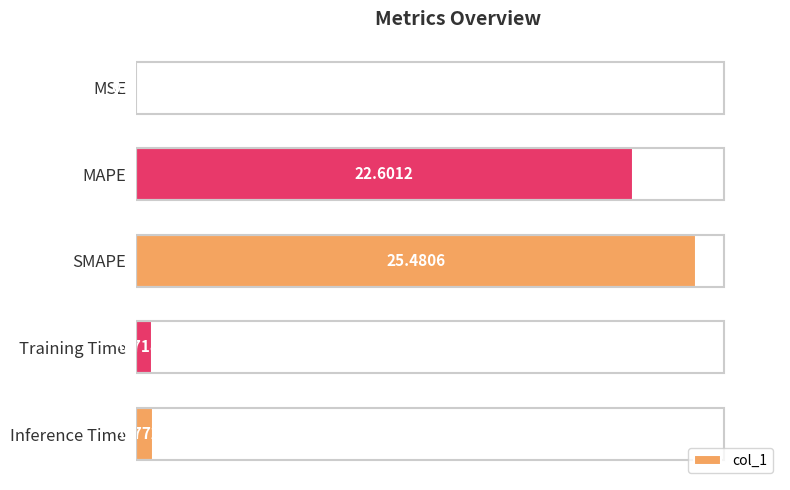

What is the change in value from MSE to SMAPE?

+25.5